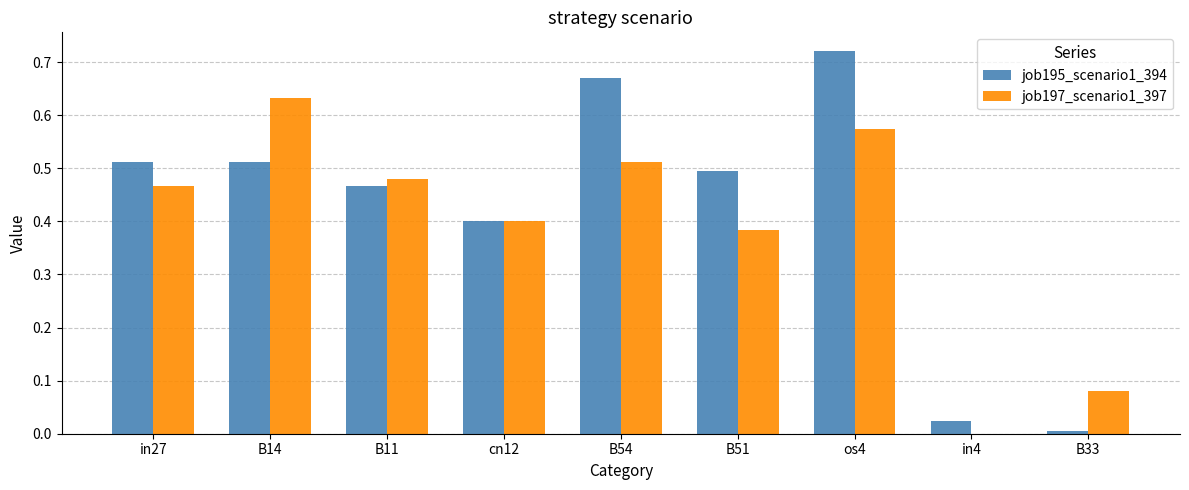

At which label does job197_scenario1_397 reach its peak?

B14